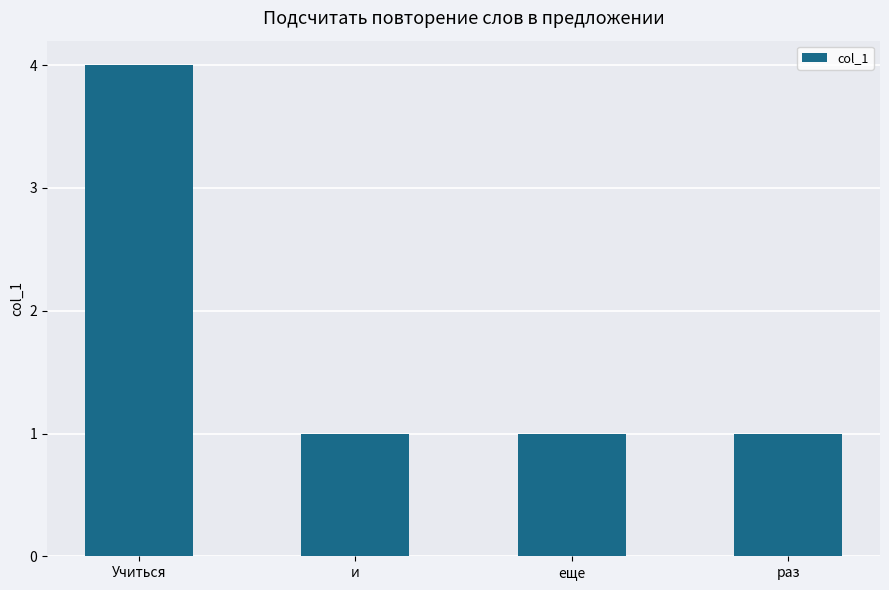

Reading left to right, extract all data points from this chart.

4	1	1	1